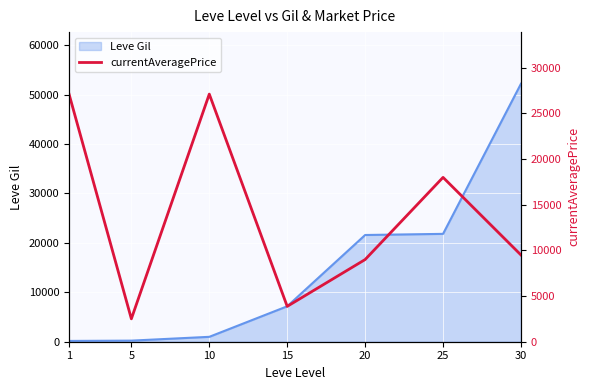

Where is the data nearest to the value 14817?

25